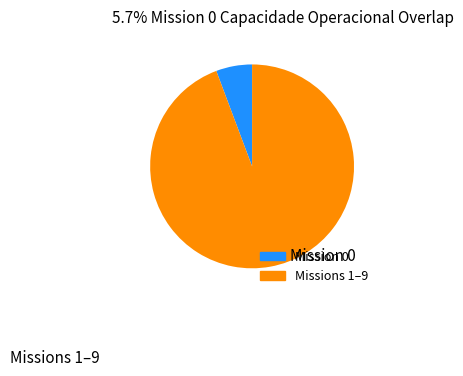

Is there any slice that represents more than half of the pie?

Yes